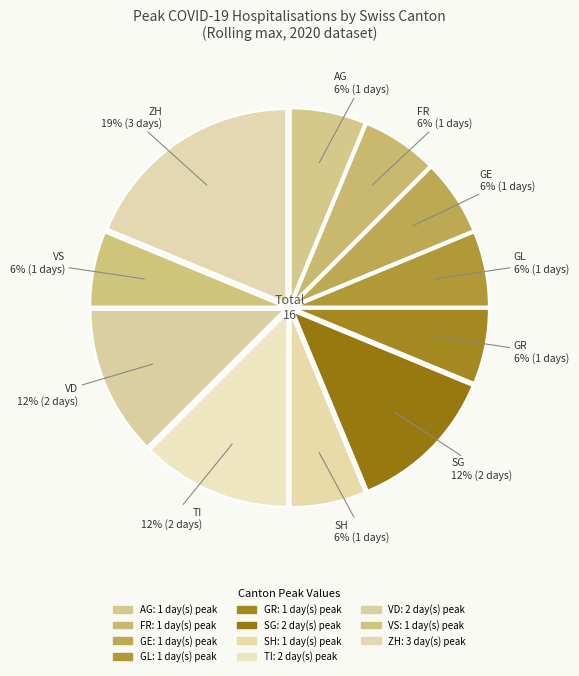

How many segments does this pie chart have?

11